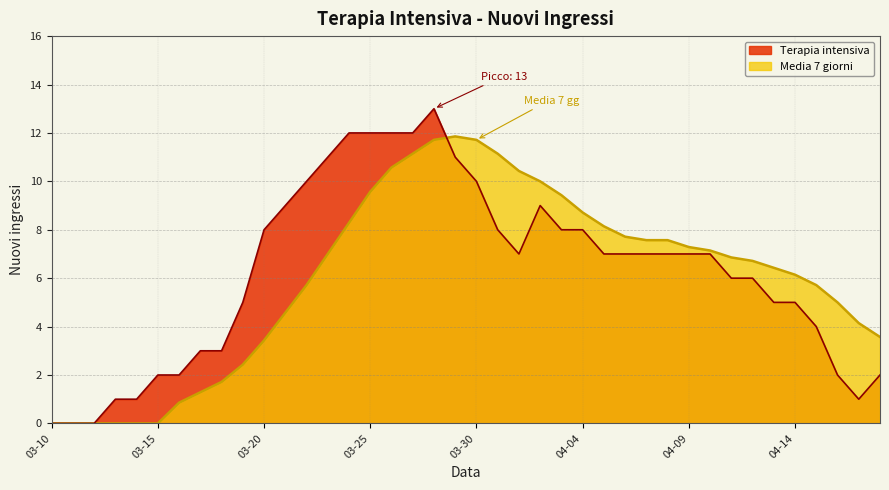

What is the label of the 17th point from the left?

2020-03-26